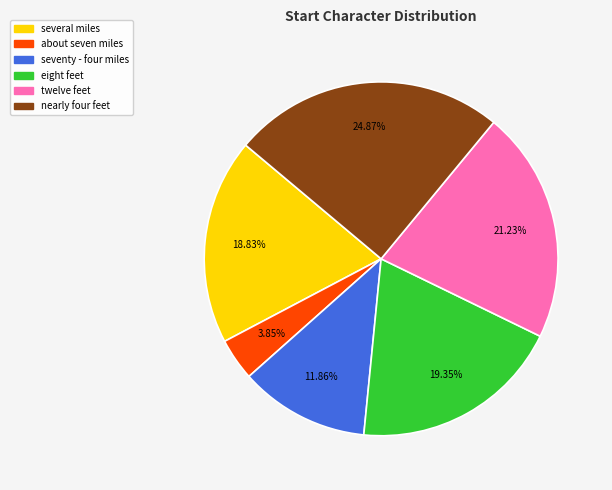

What is the largest slice in the pie chart?

nearly four feet